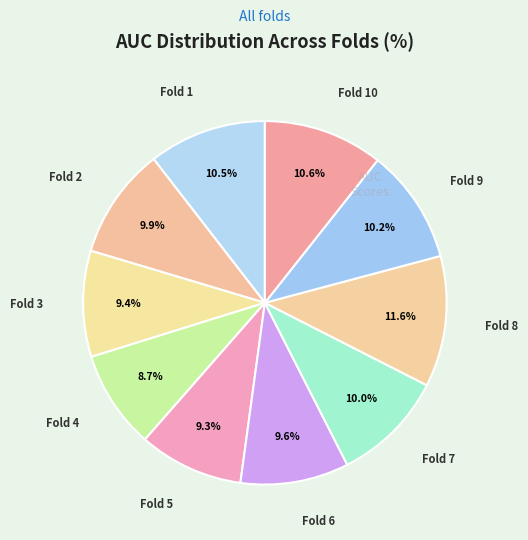

How many segments does this pie chart have?

10